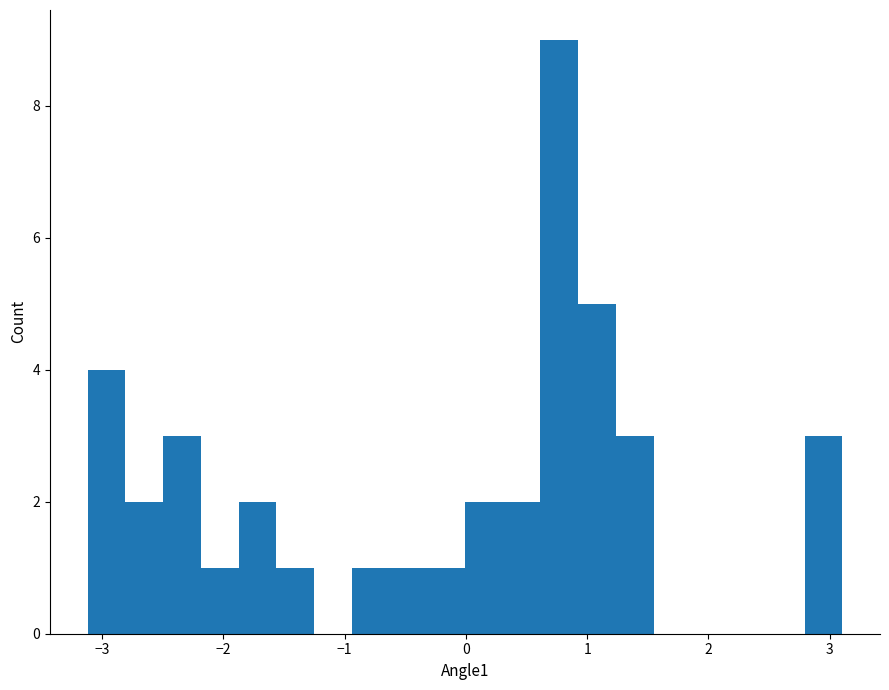

Read against the x-axis, roughly where is the centre of the tallest bar?

0.8